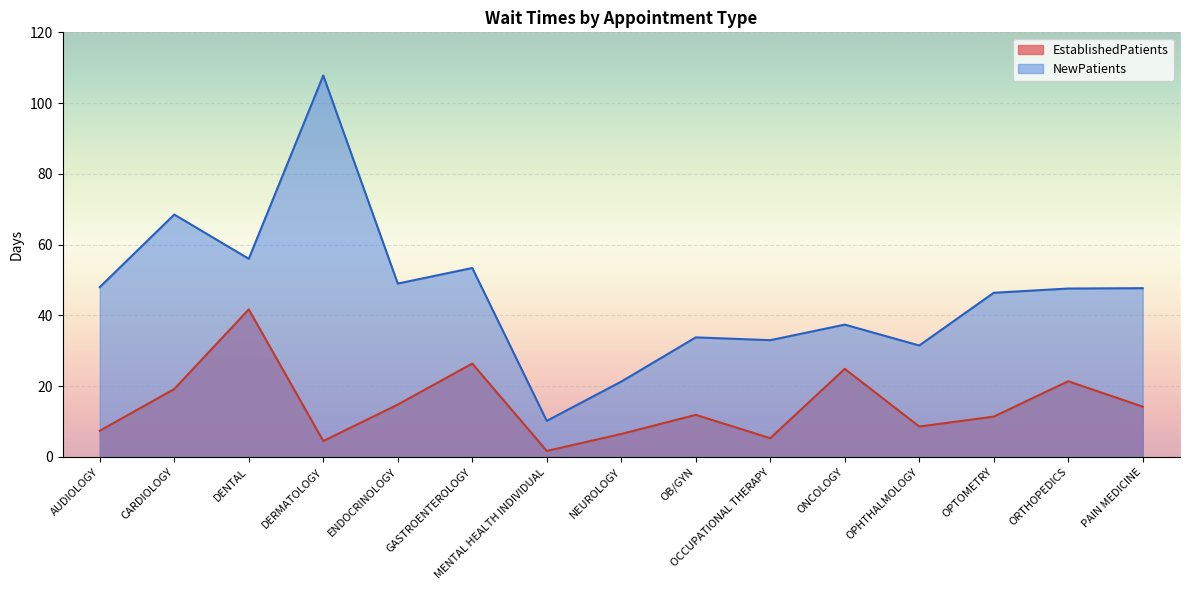

What is the smallest value displayed?

1.7